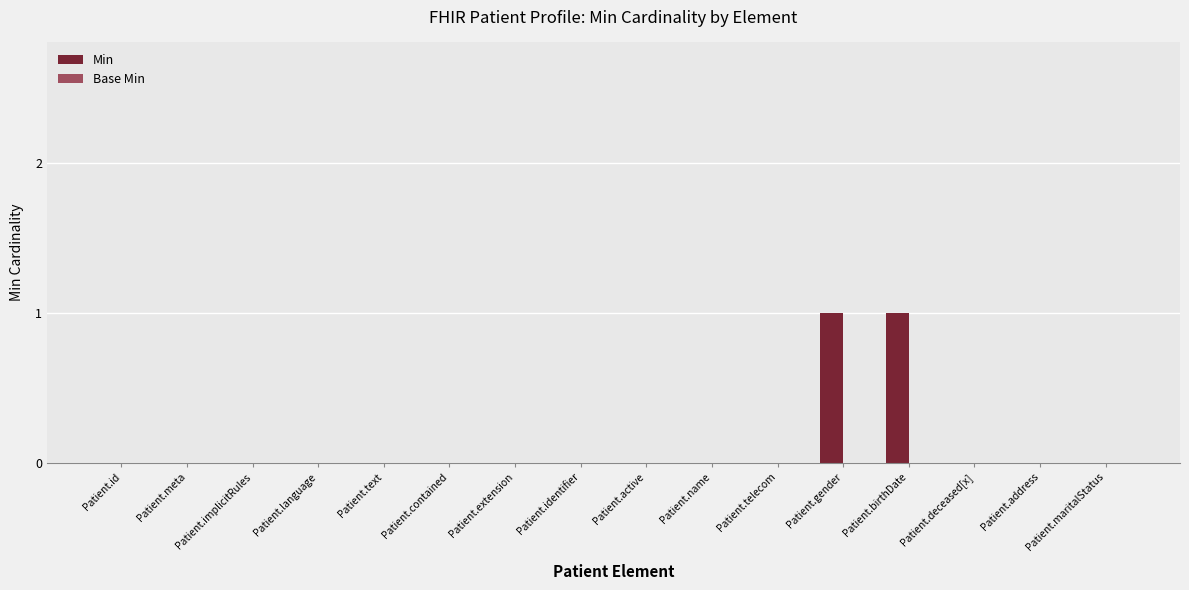

Is it true that the value at Patient.address is 0?

True